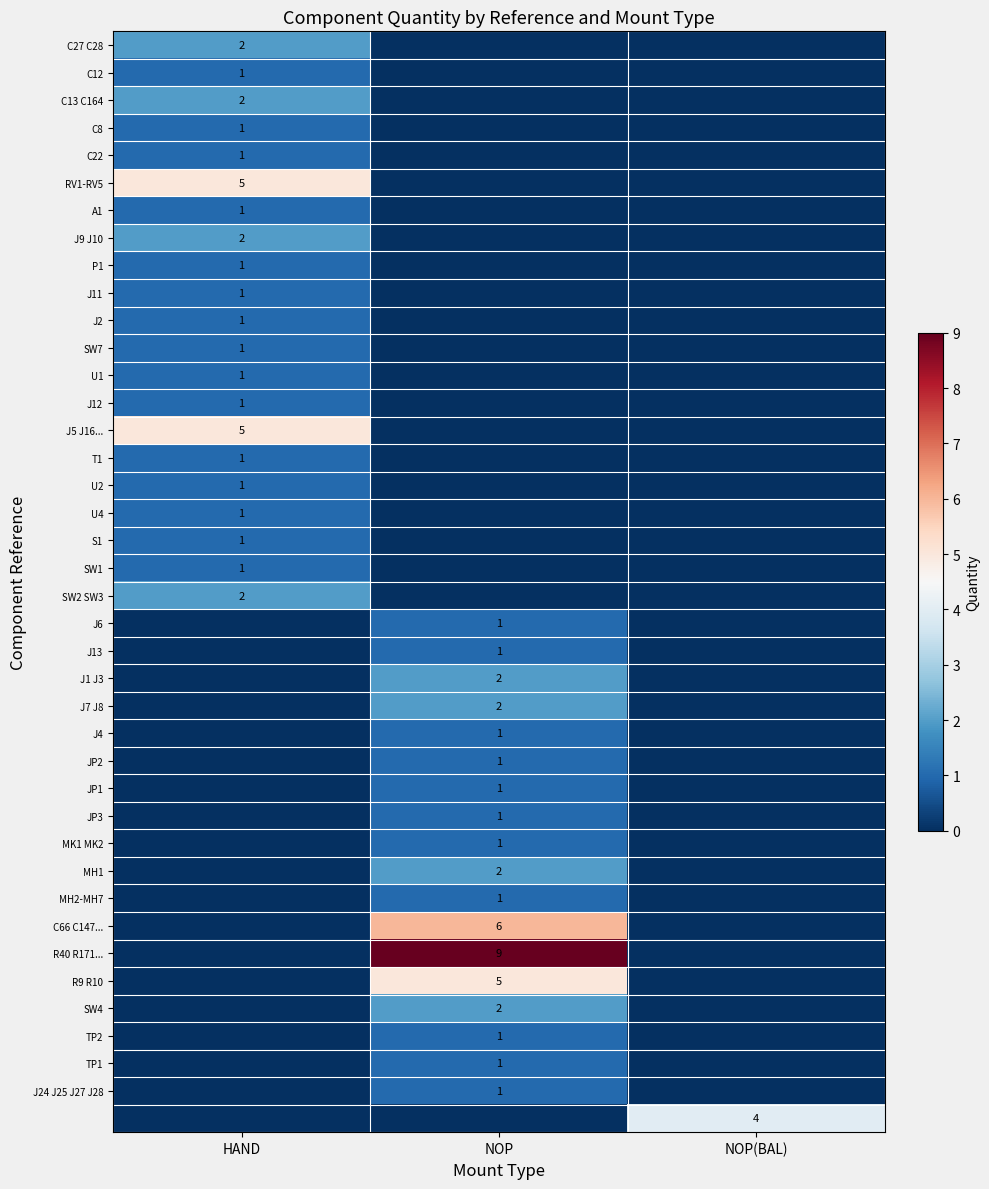

The value of RV1-RV5 at HAND is 7. True or false?

False